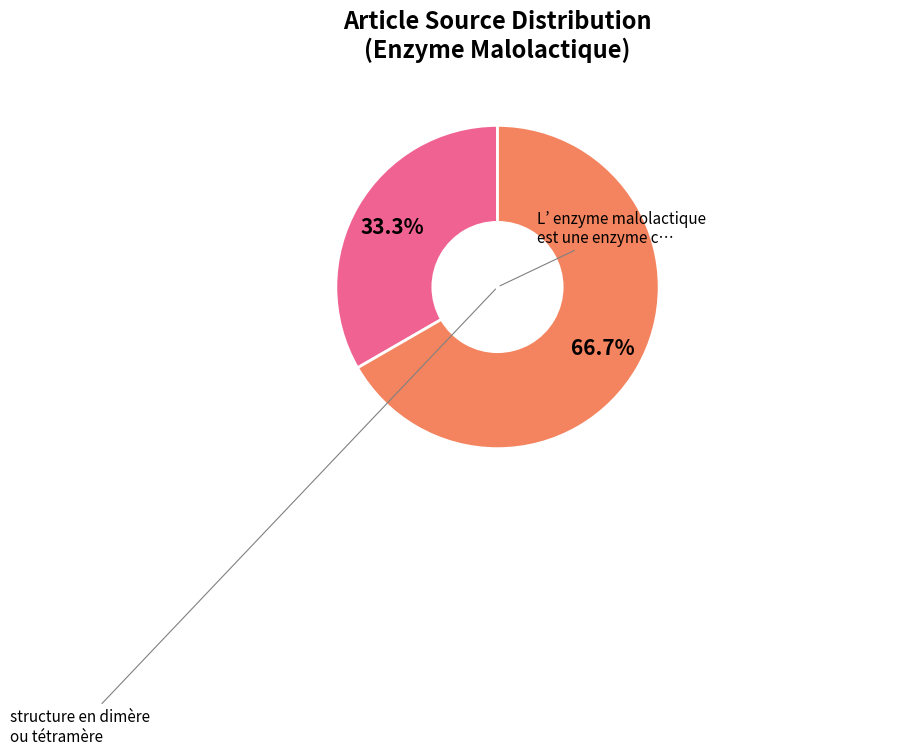

Does any single category account for the majority?

Yes